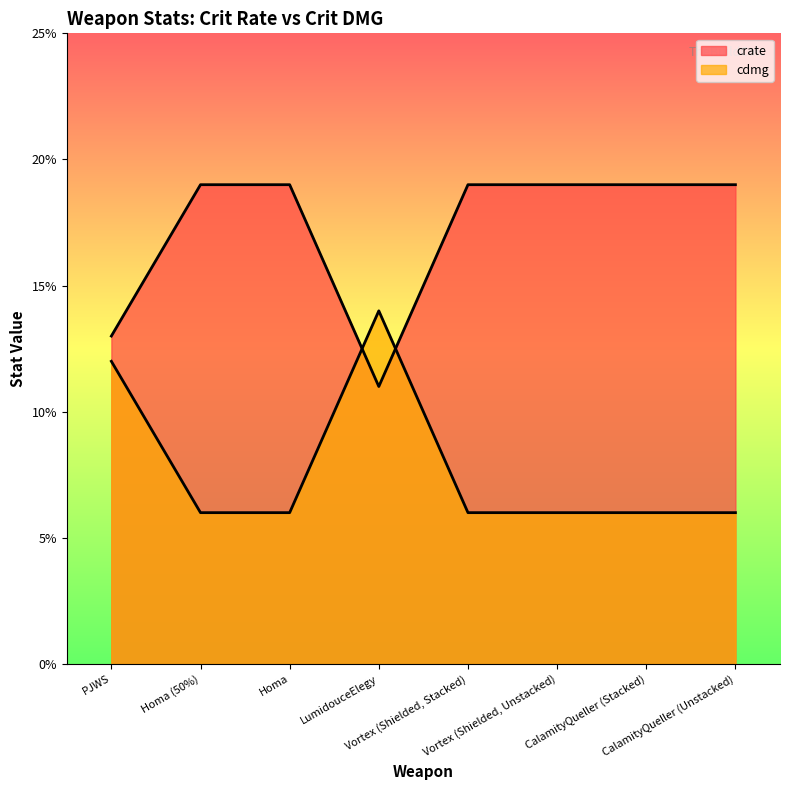

What is the sum of the cdmg values at CalamityQueller (Stacked) and Homa?

12